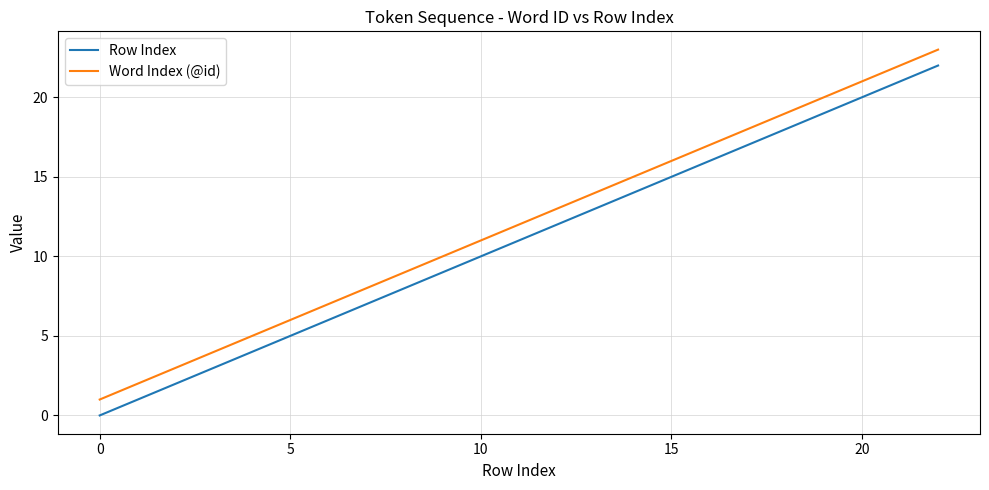

True or false: Row Index and Word Index (@id) cross at least once.

False